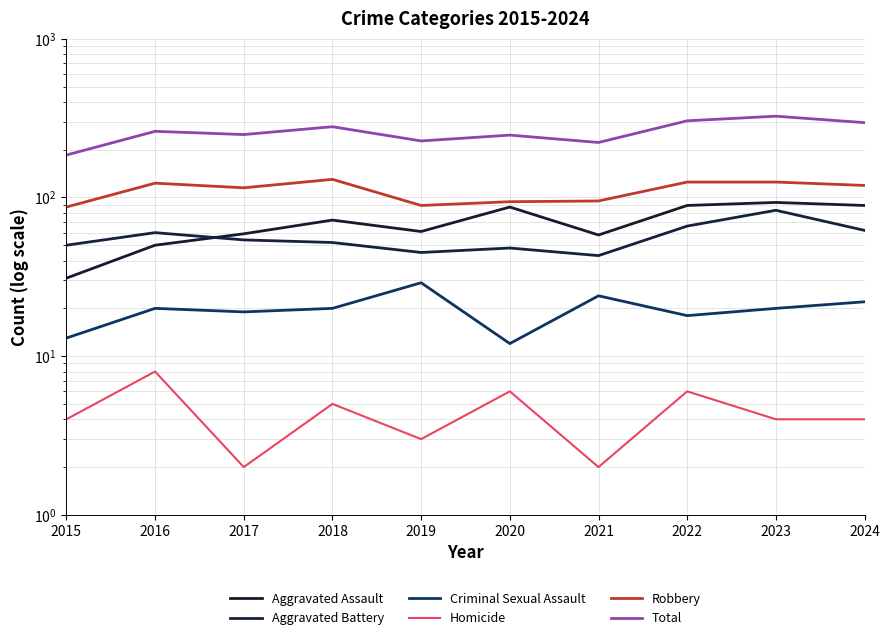

At 2024, list the series in order from largest to smallest.

Total, Robbery, Aggravated Assault, Aggravated Battery, Criminal Sexual Assault, Homicide